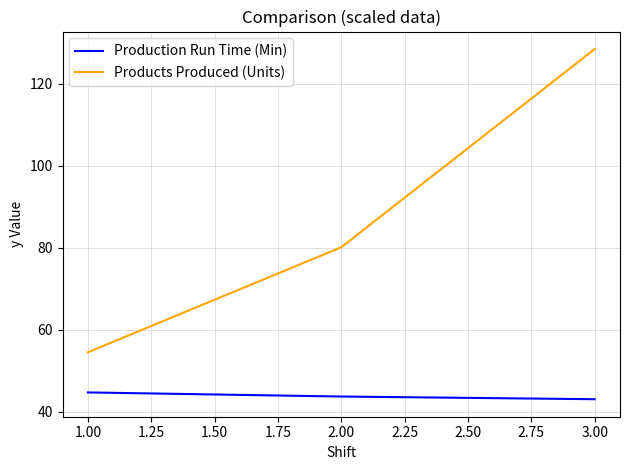

Rank the series at 3.00 from lowest to highest value.

Production Run Time (Min), Products Produced (Units)